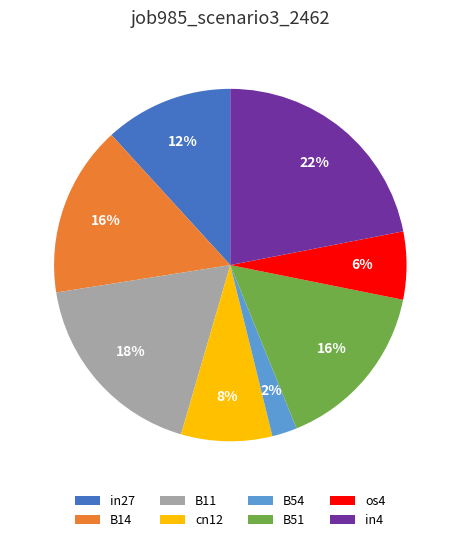

To the nearest percent, what is the difference between the largest and smallest slice percentages?

20%